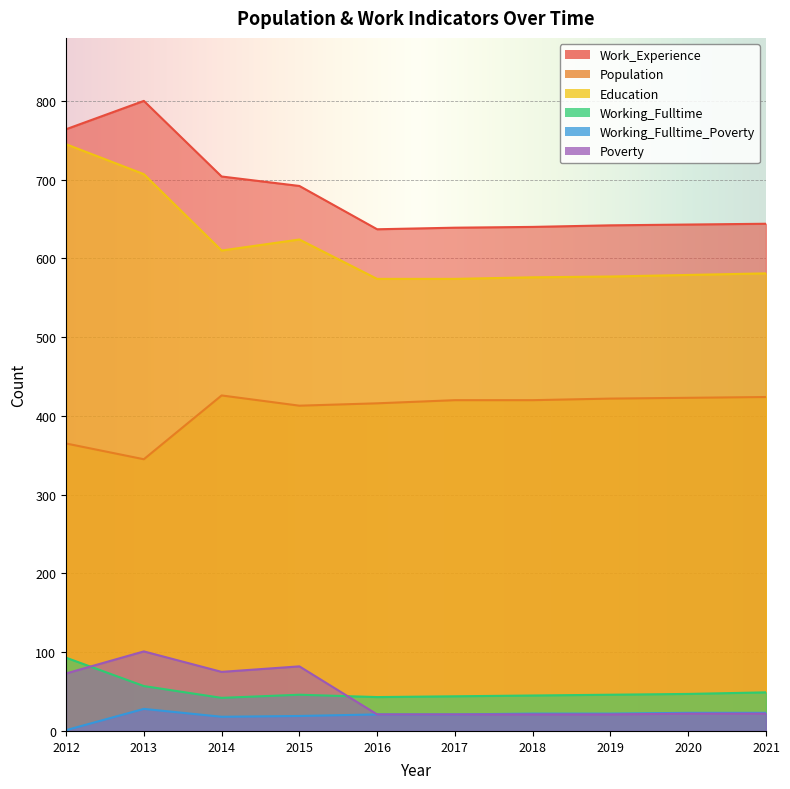

Where is the first local minimum for Working_Fulltime_Poverty?

2014